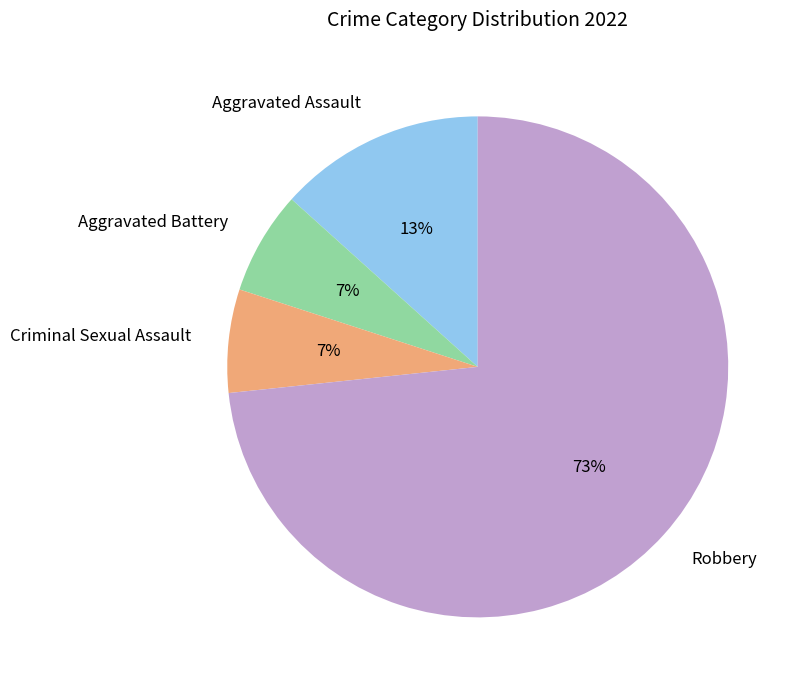

Combined, do Robbery and Aggravated Battery account for over 50%?

Yes